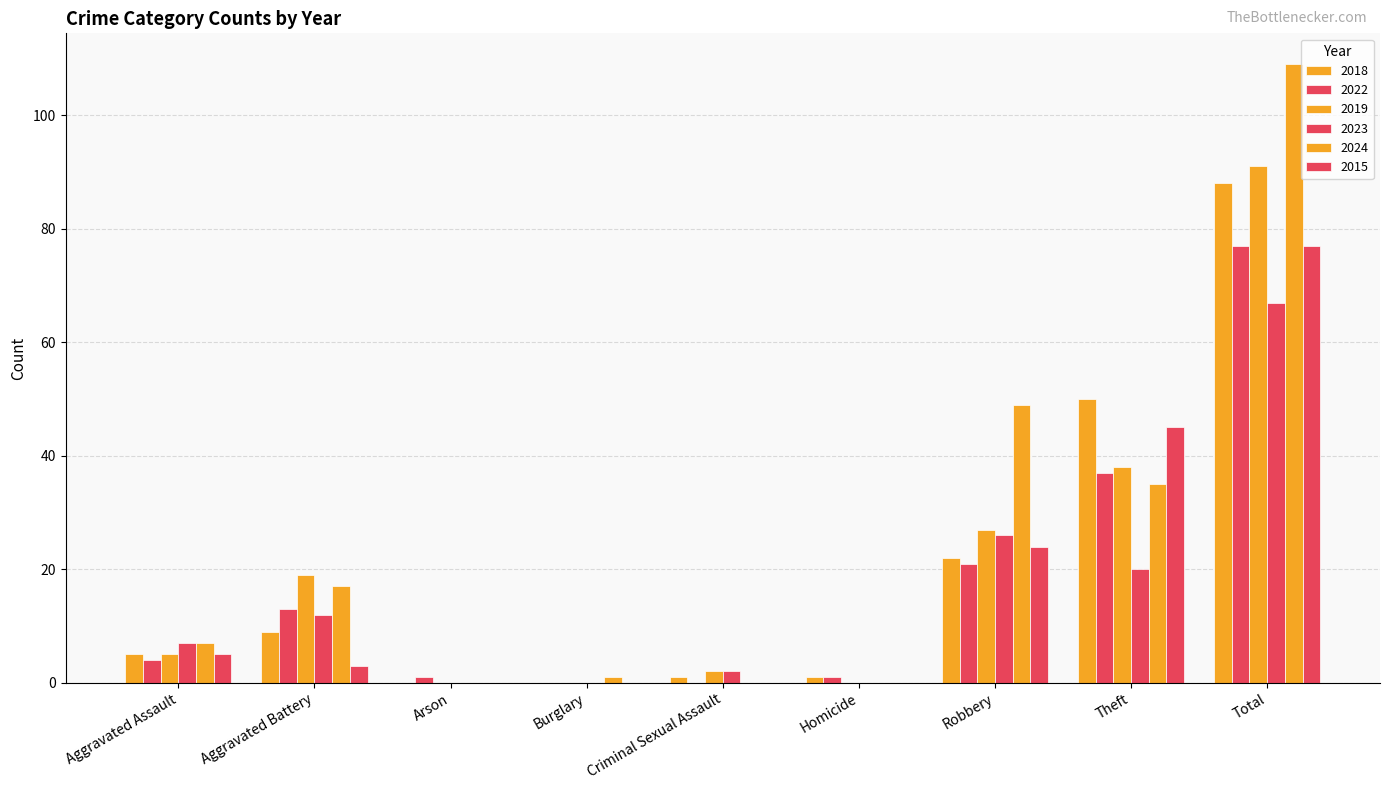

What is the difference between the second highest and minimum values in the 2019 series?

38